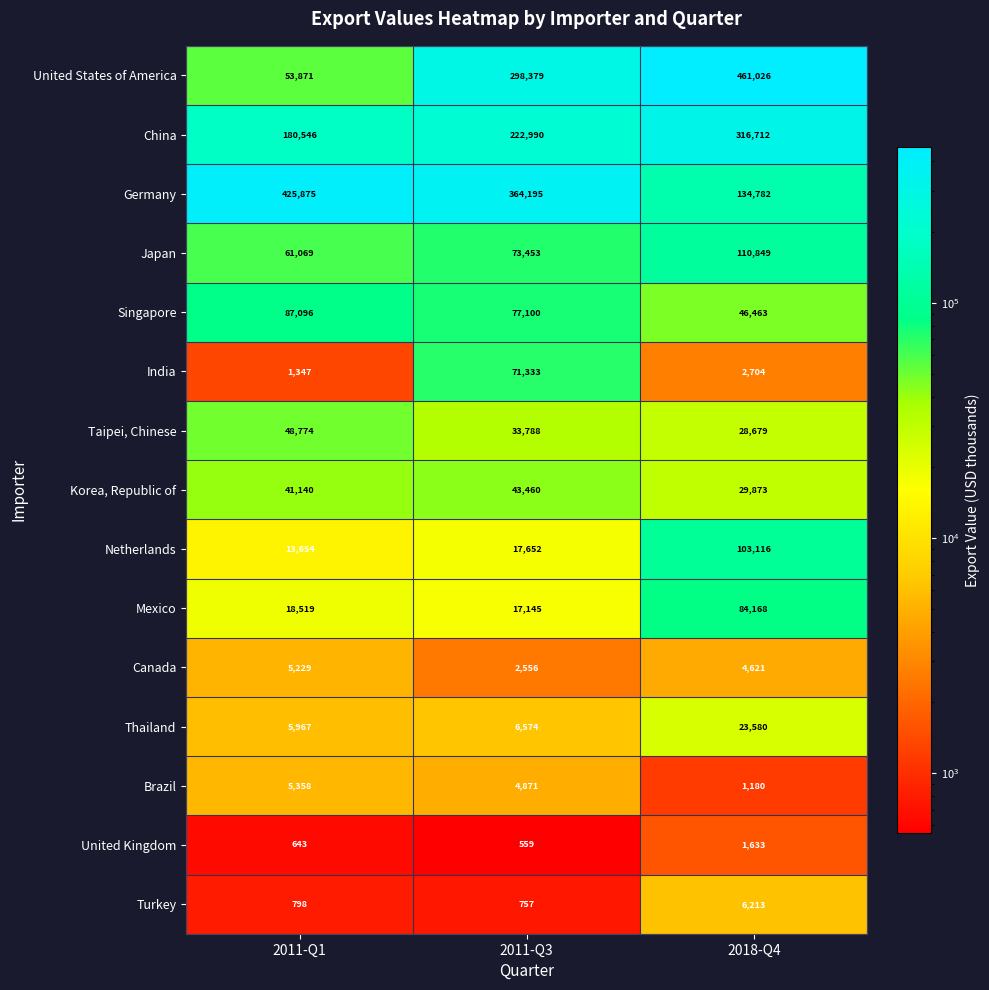

At how many categories does at least one series exceed 203458?

3